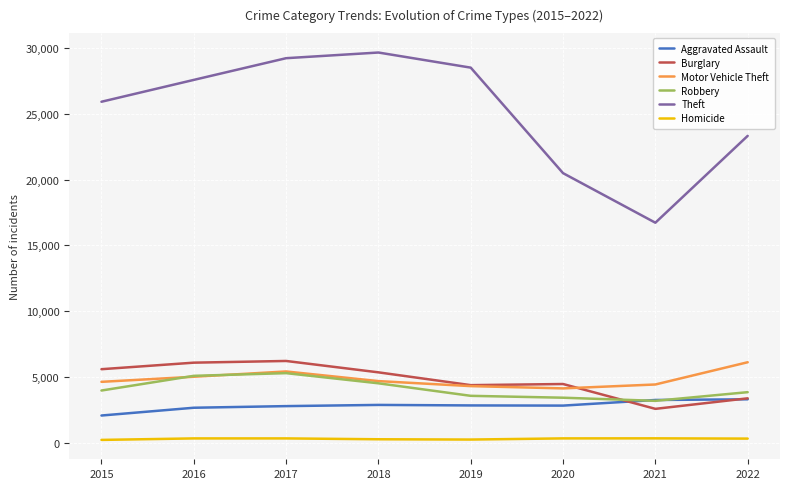

Which category has the highest value in the Motor Vehicle Theft series?

2022